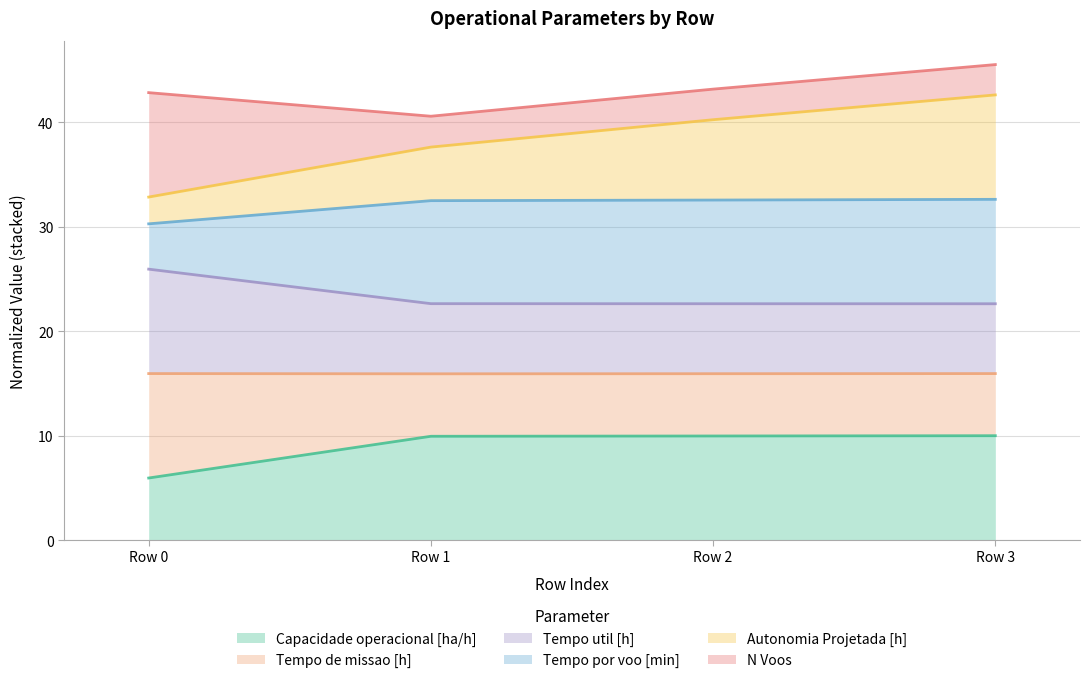

What is the total value across all series at Row 0?

42.9